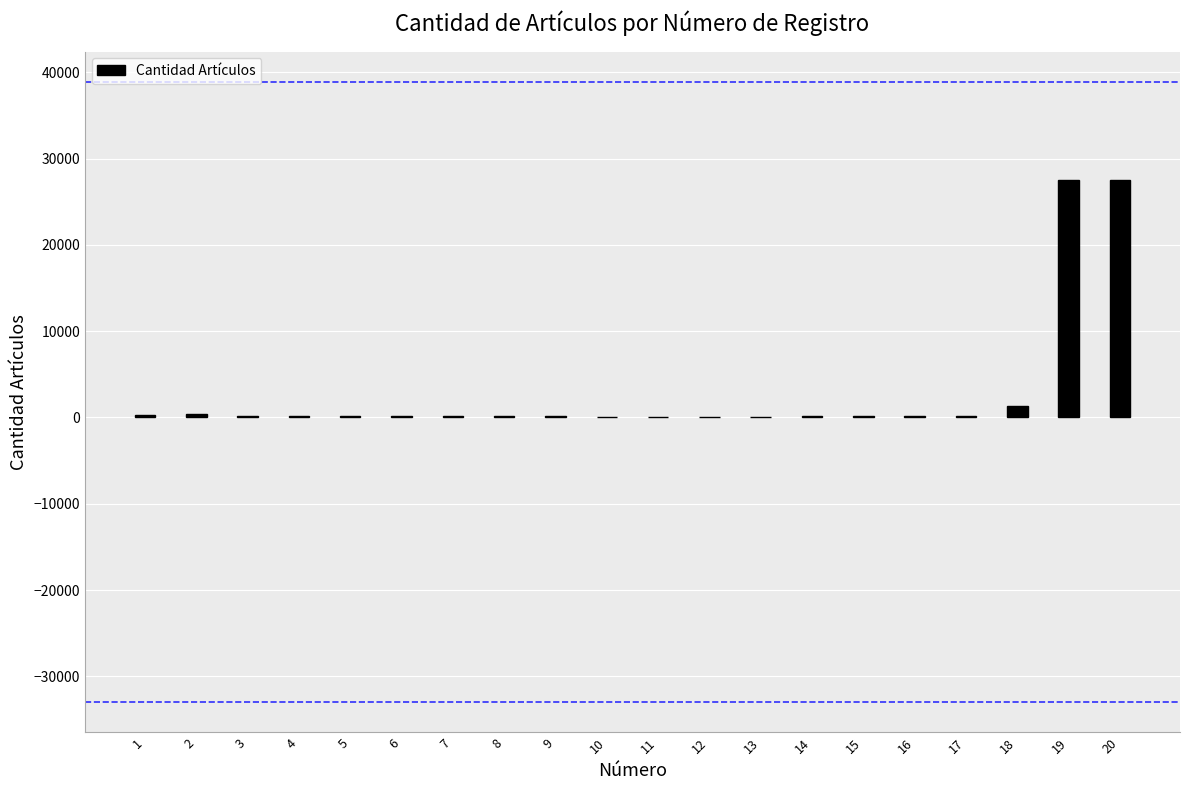

What is the maximum value shown in the chart?

27500